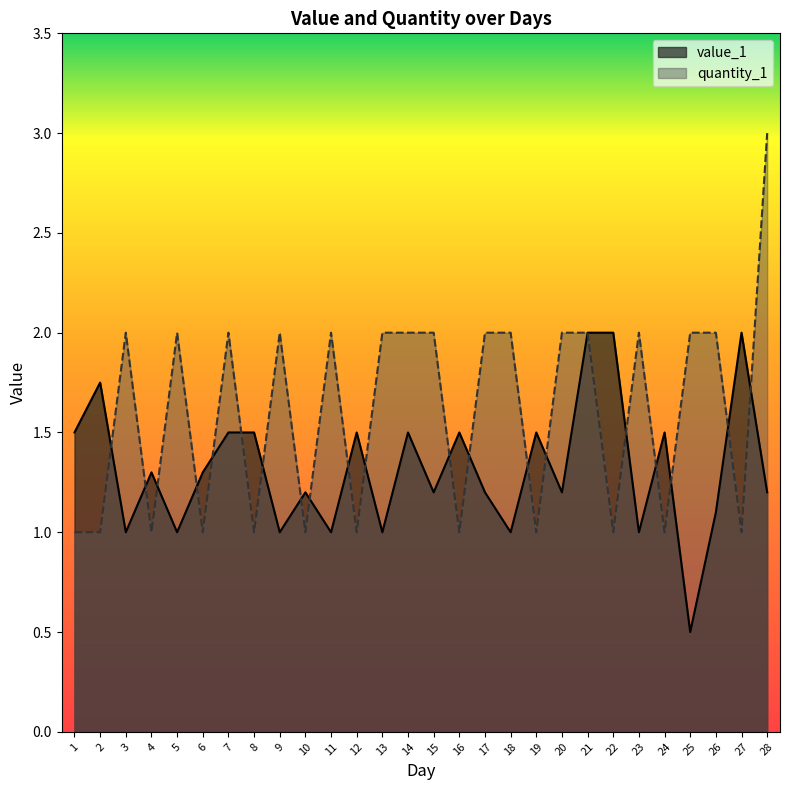

Rank the series at 15 from lowest to highest value.

value_1, quantity_1